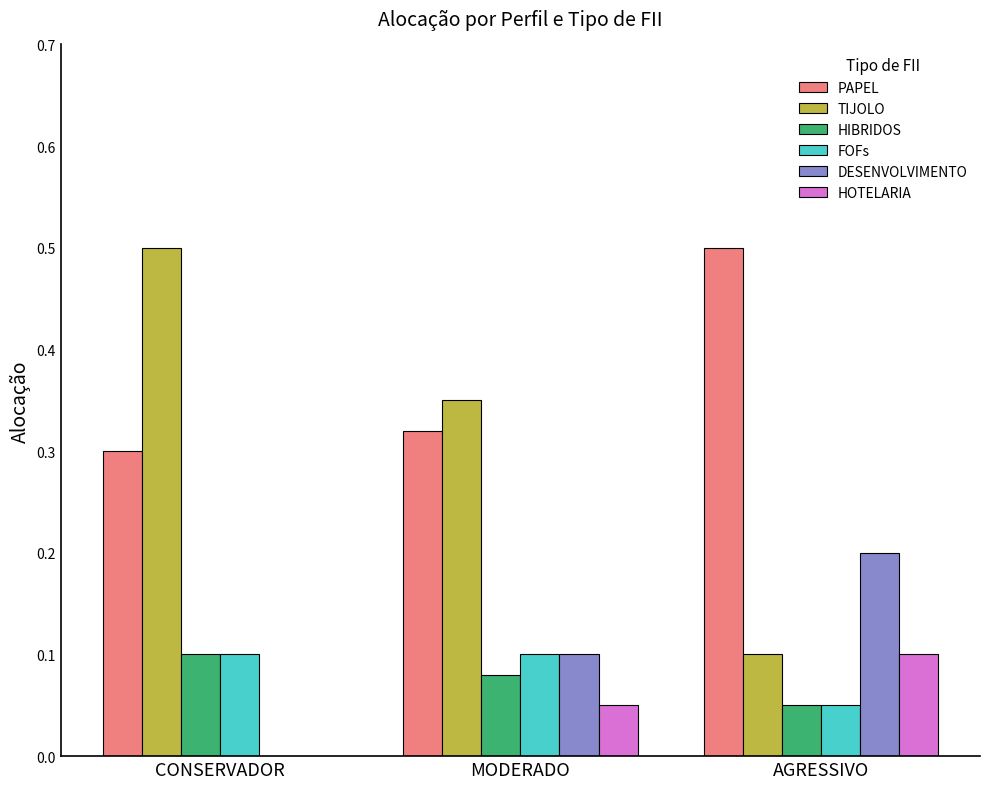

What is the total value across all series at AGRESSIVO?

1.0